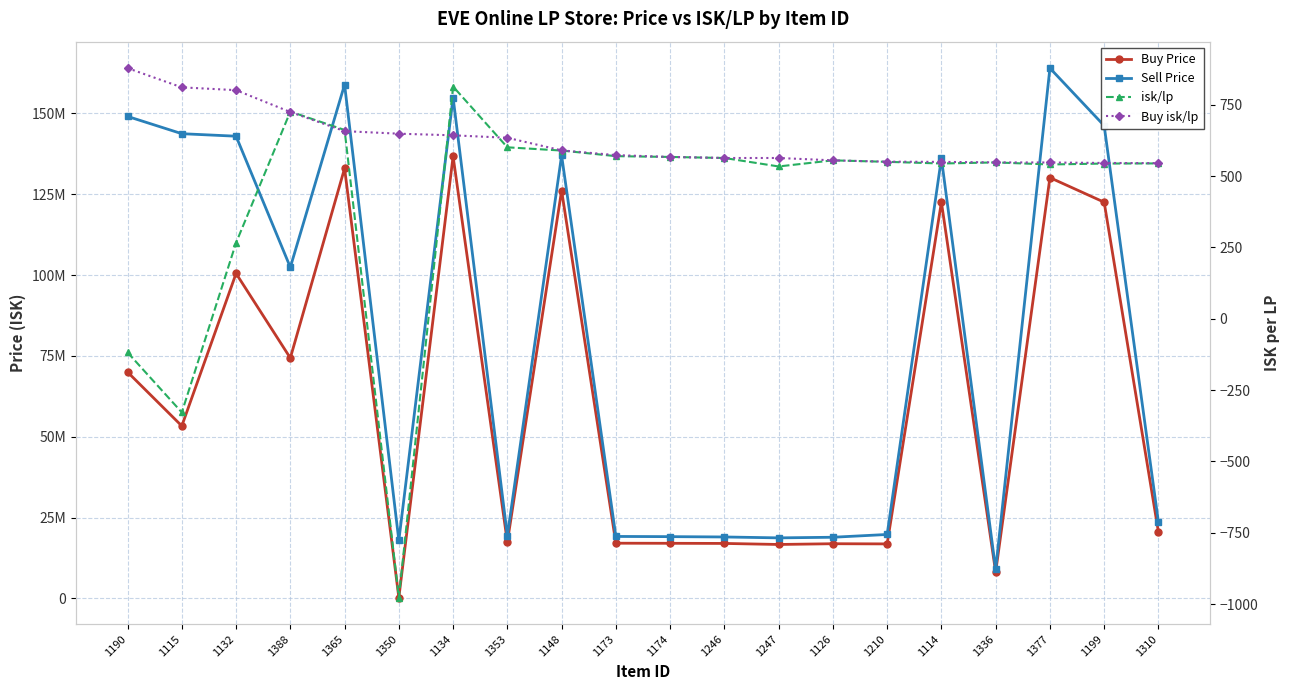

Which series has the largest total across all categories?

Sell Price